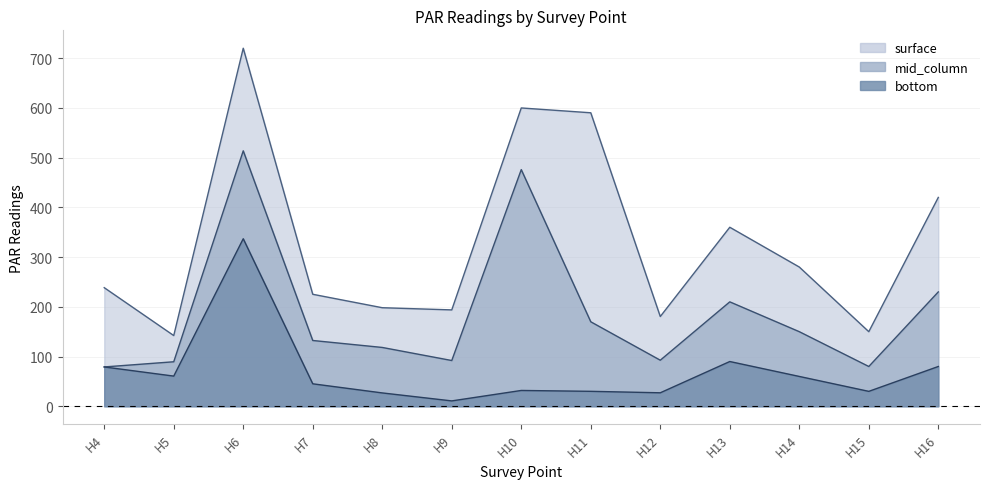

Rank the categories by surface value from lowest to highest.

H5, H15, H12, H9, H8, H7, H4, H14, H13, H16, H11, H10, H6